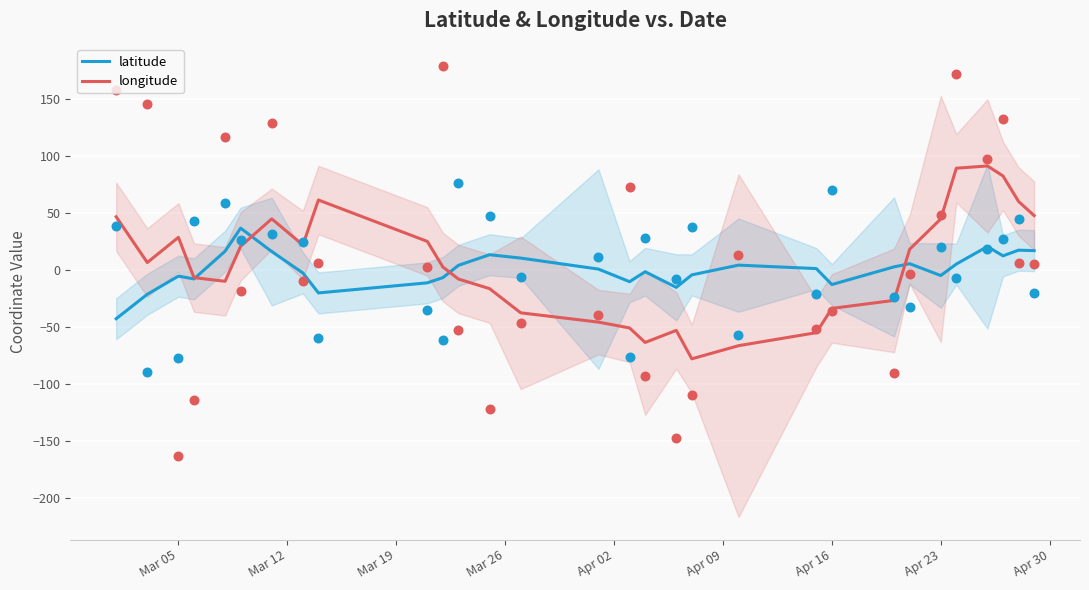

Which series has the largest total across all categories?

longitude